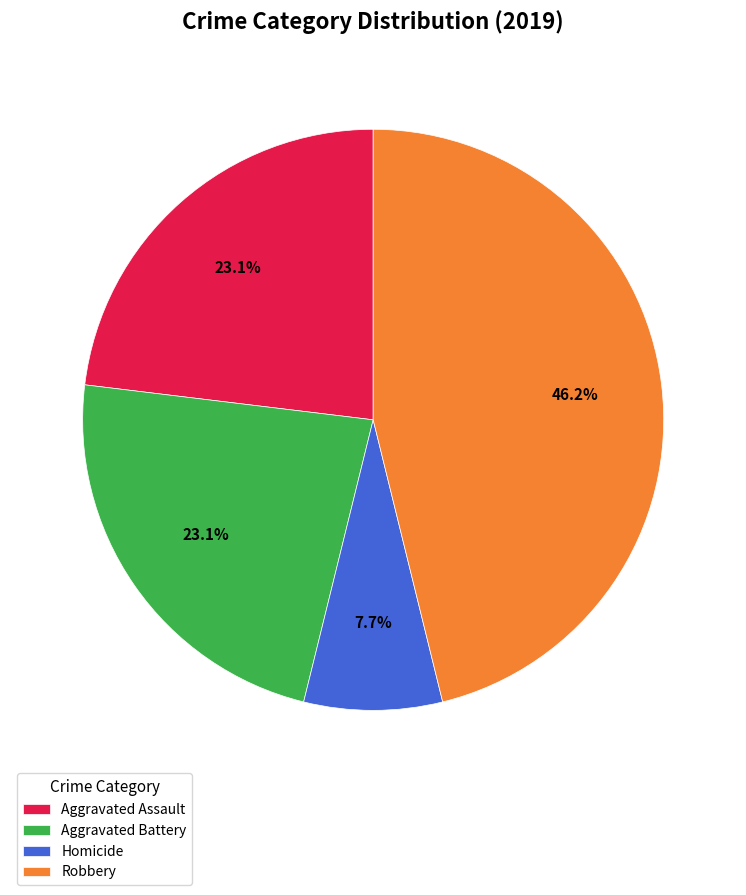

To the nearest percent, what is the combined percentage of Aggravated Battery and Aggravated Assault?

46%